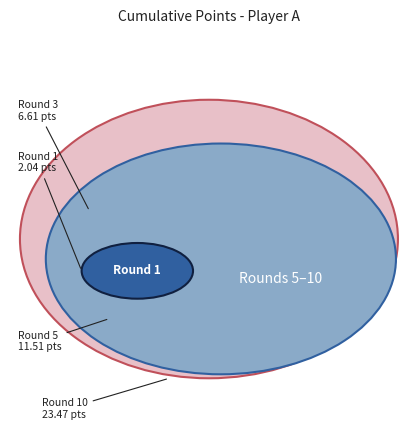

Does 6 account for over 50% of the chart?

No